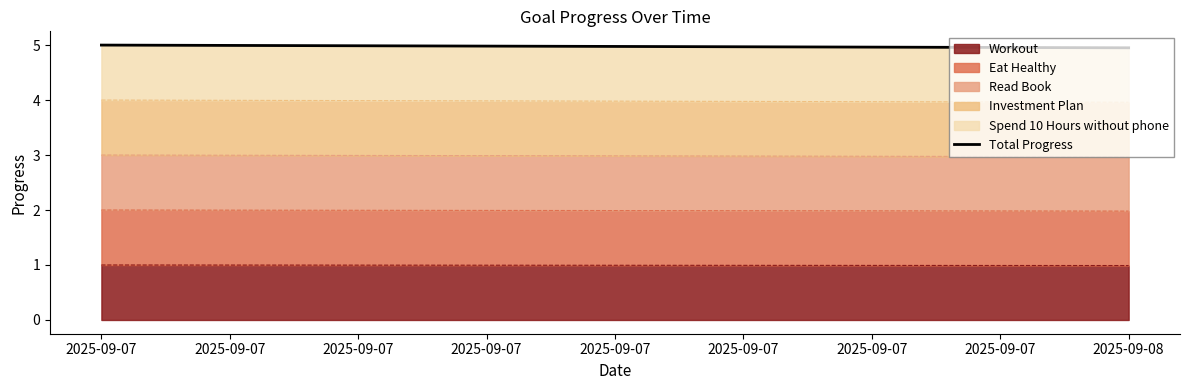

Is it true that the value at 2025-09-07 is 5.0?

True